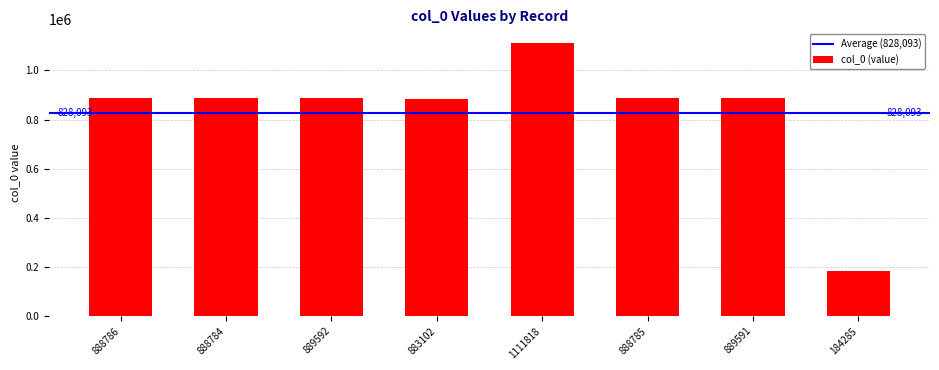

What position from the right is 1111818?

4